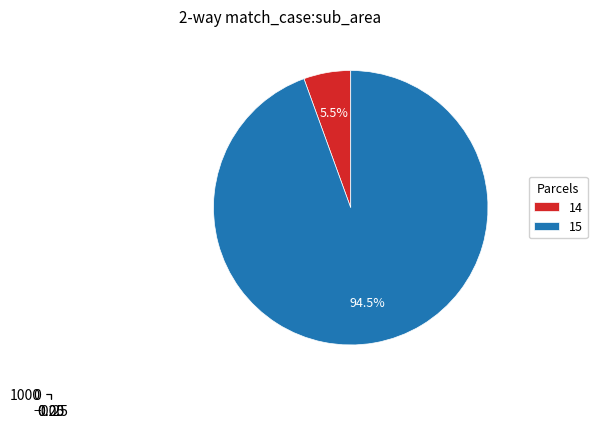

What is the change in value from 14 to 15?

+1396.9